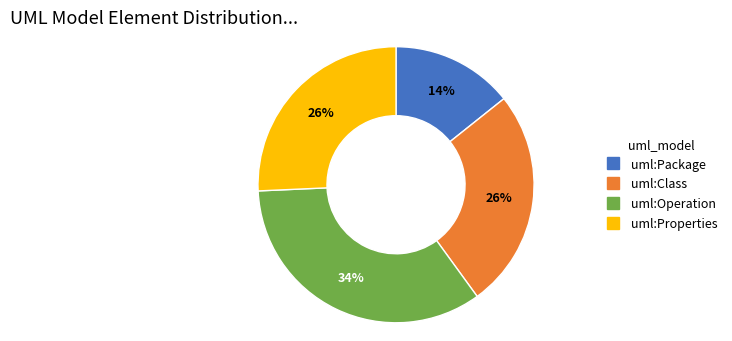

How many slices are in this pie chart?

4